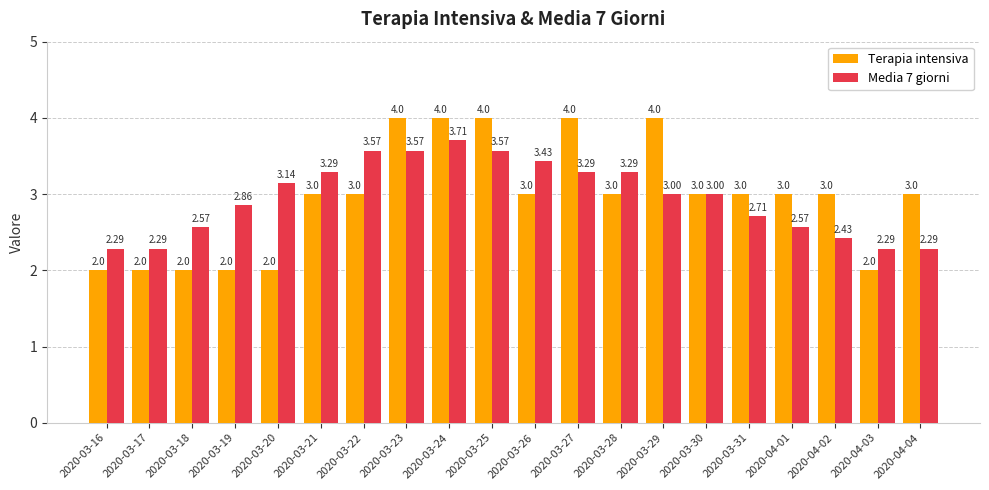

What is the difference between the maximum and minimum values in the Terapia intensiva series?

2.0